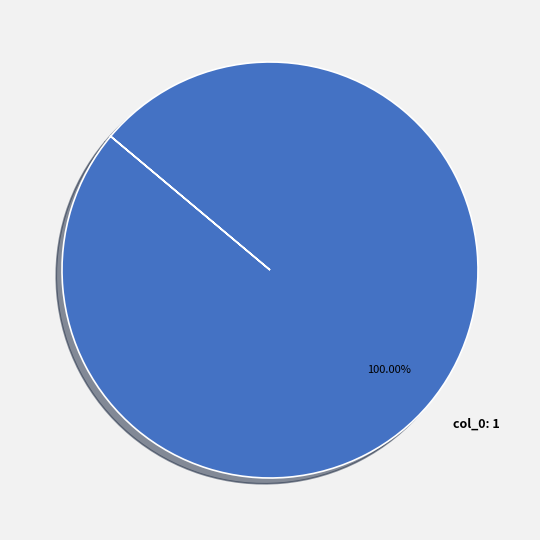

Rank the categories by value from highest to lowest.

col_0: 1